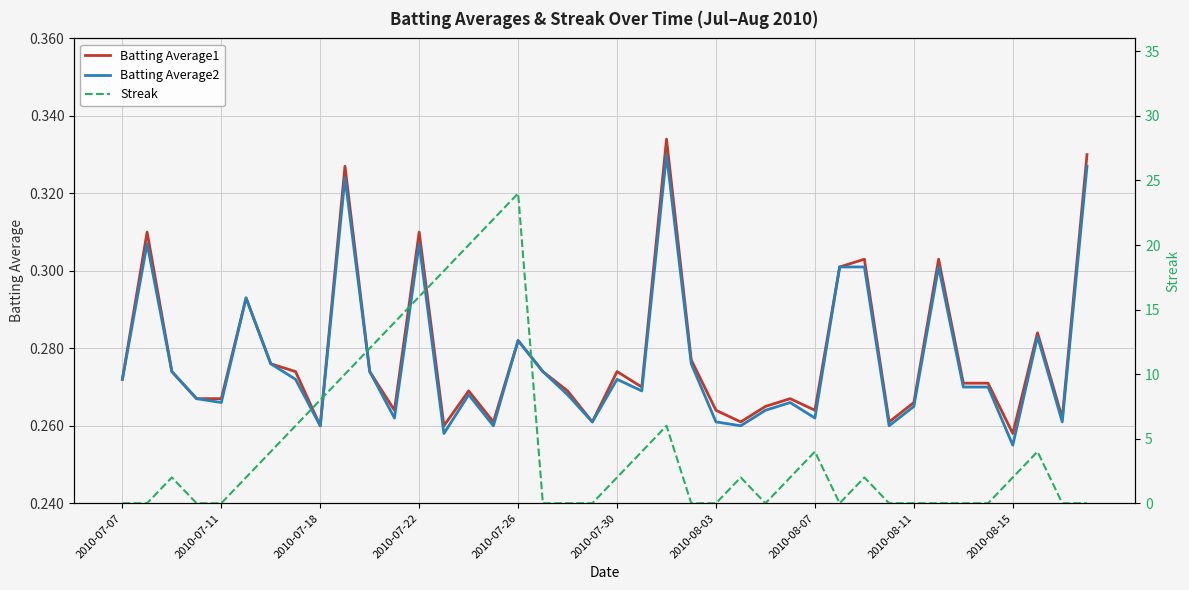

Which series has the largest range (max minus min)?

Streak